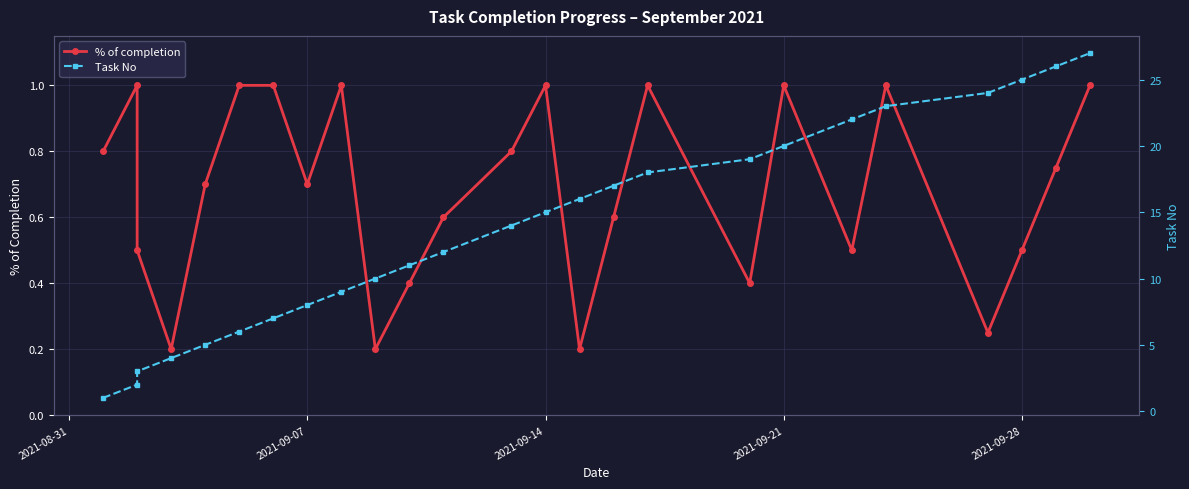

True or false: Task No has a value of 34.9 at 20.

False